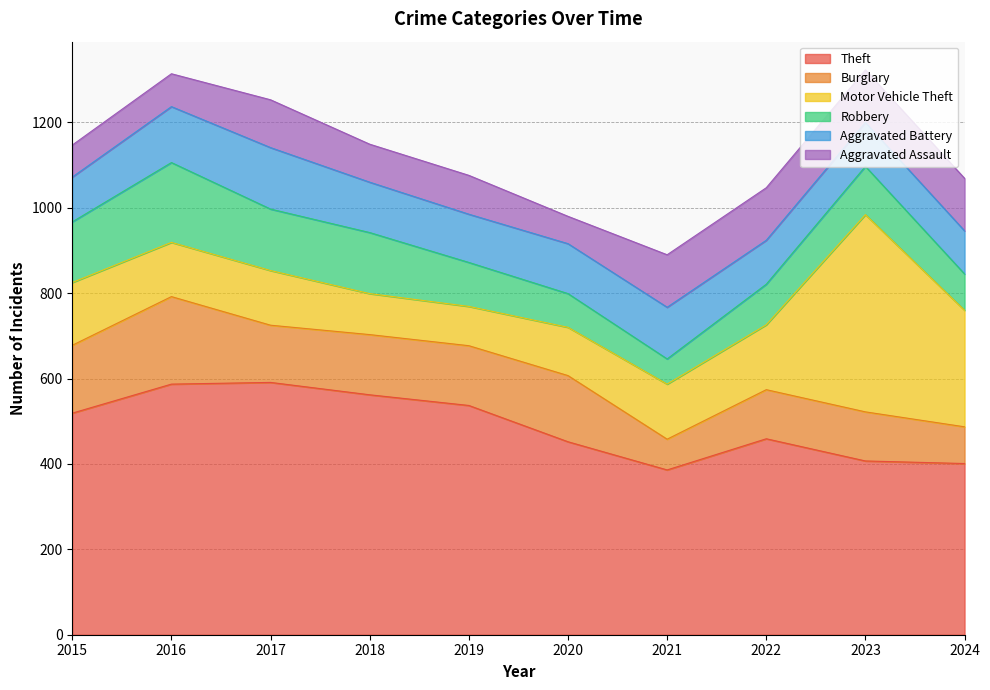

The Motor Vehicle Theft series shows 273 at 2024. True or false?

True